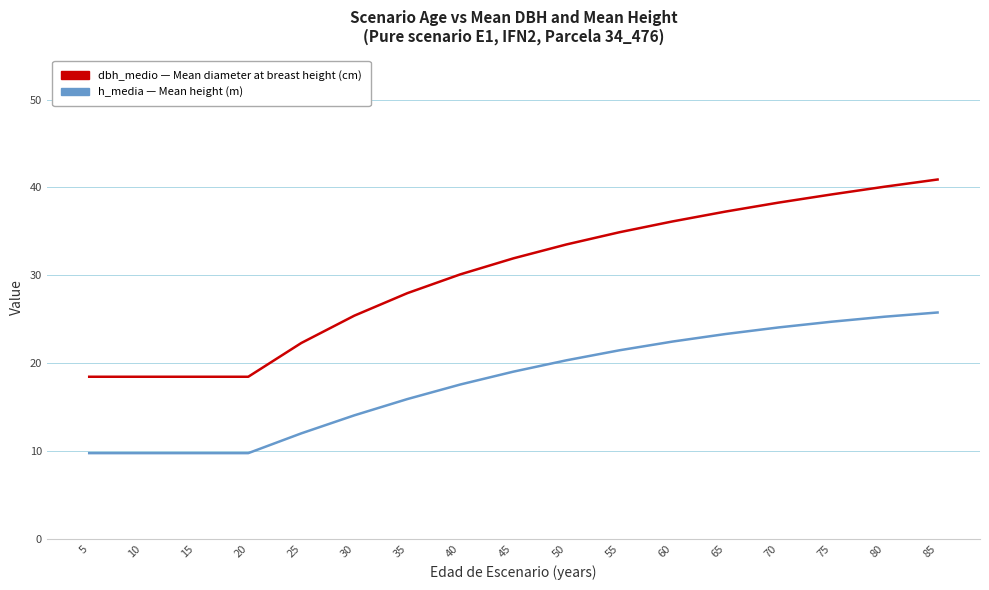

What is the minimum value shown in the chart?

9.8